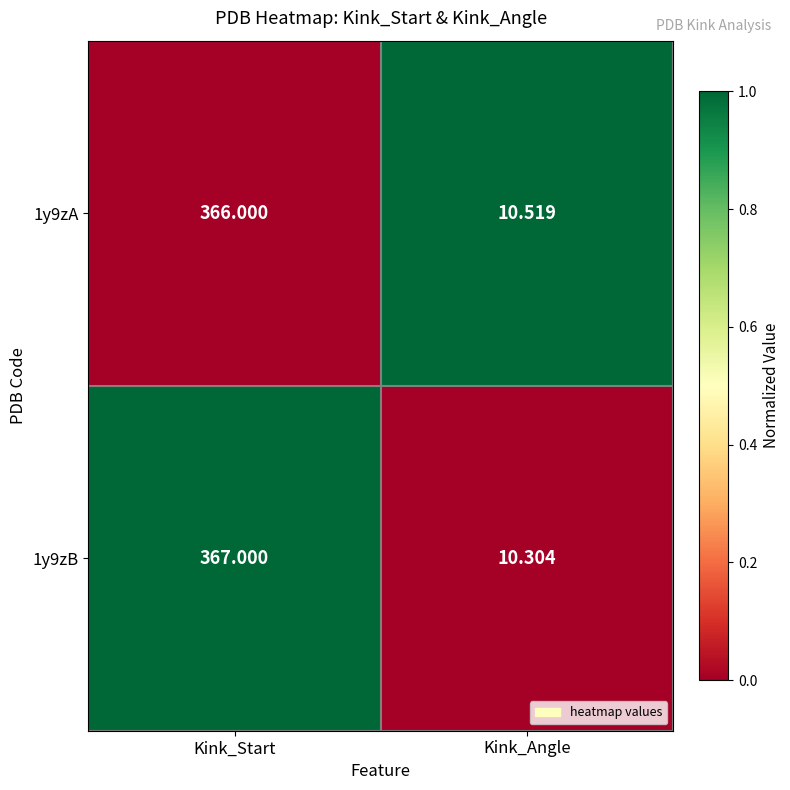

Which label corresponds to the smallest value in the chart?

Kink_Angle